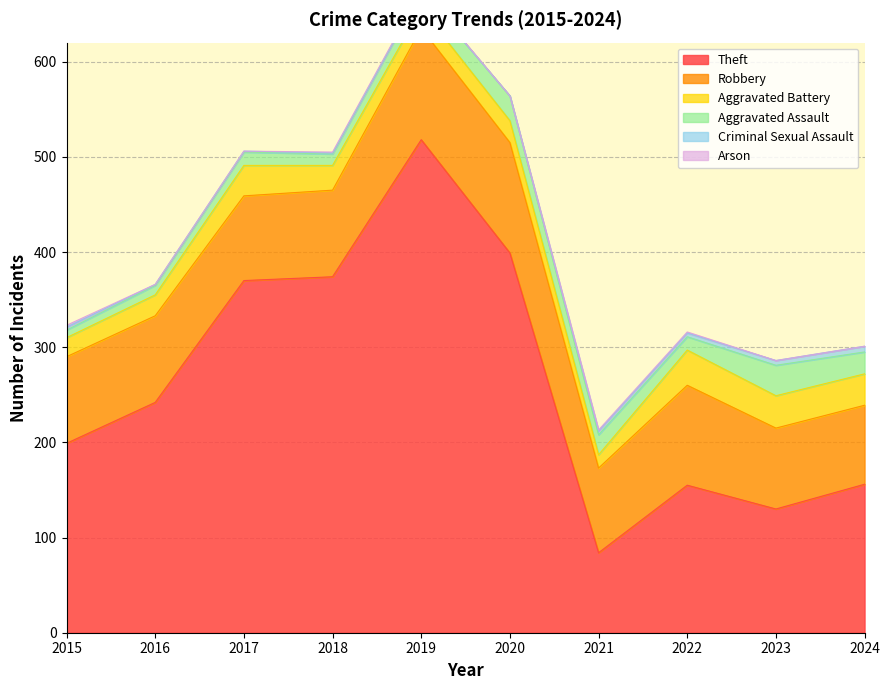

Reading left to right, transcribe all the data shown in this chart.

Theft: 199	242	370	374	518	399	84	155	130	156
Robbery: 91	91	89	91	117	116	89	105	85	83
Aggravated Battery: 20	22	32	26	21	23	14	37	34	33
Aggravated Assault: 8	10	14	12	18	26	21	14	32	23
Criminal Sexual Assault: 3	1	1	1	0	0	4	4	5	6
Arson: 2	0	0	1	1	0	1	1	0	0